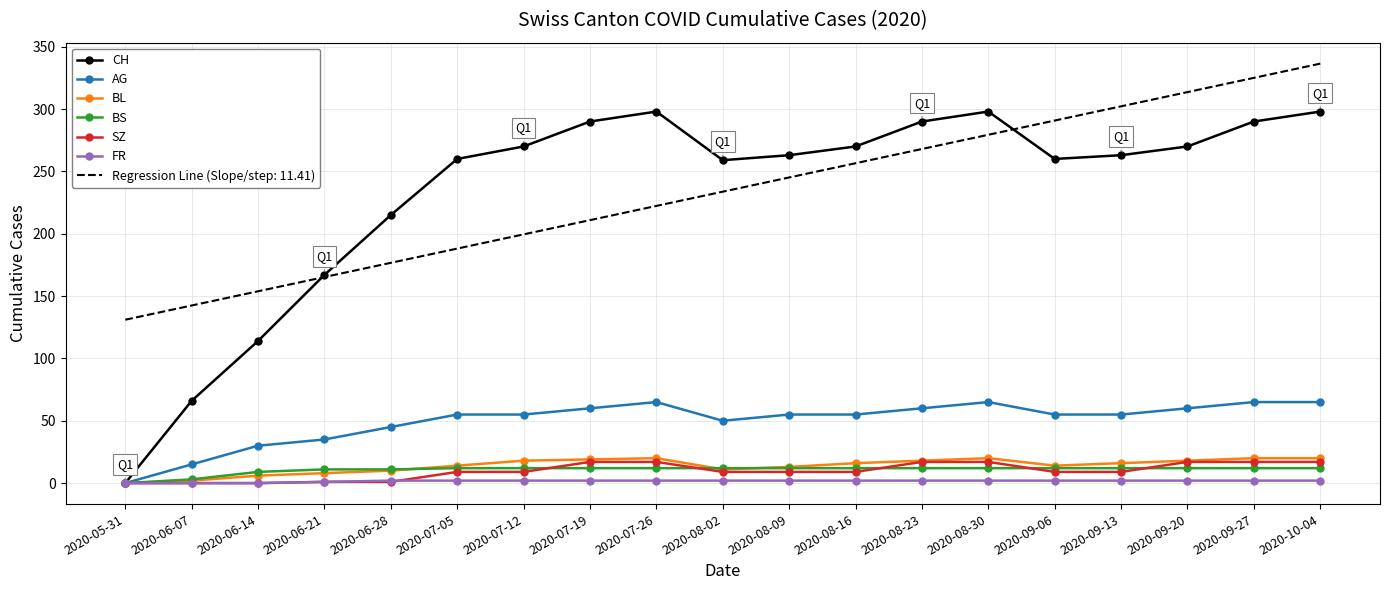

What position from the right is 2020-05-31?

19